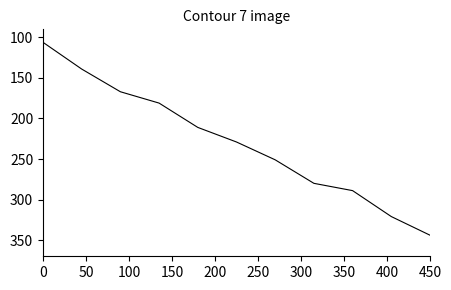

What is the difference between the maximum and minimum values?

238